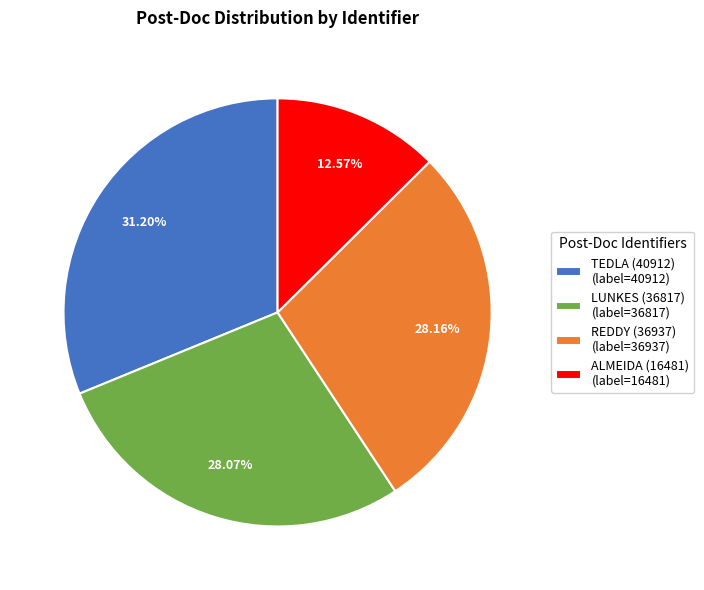

Which category has the smallest portion of the pie?

ALMEIDA (16481)